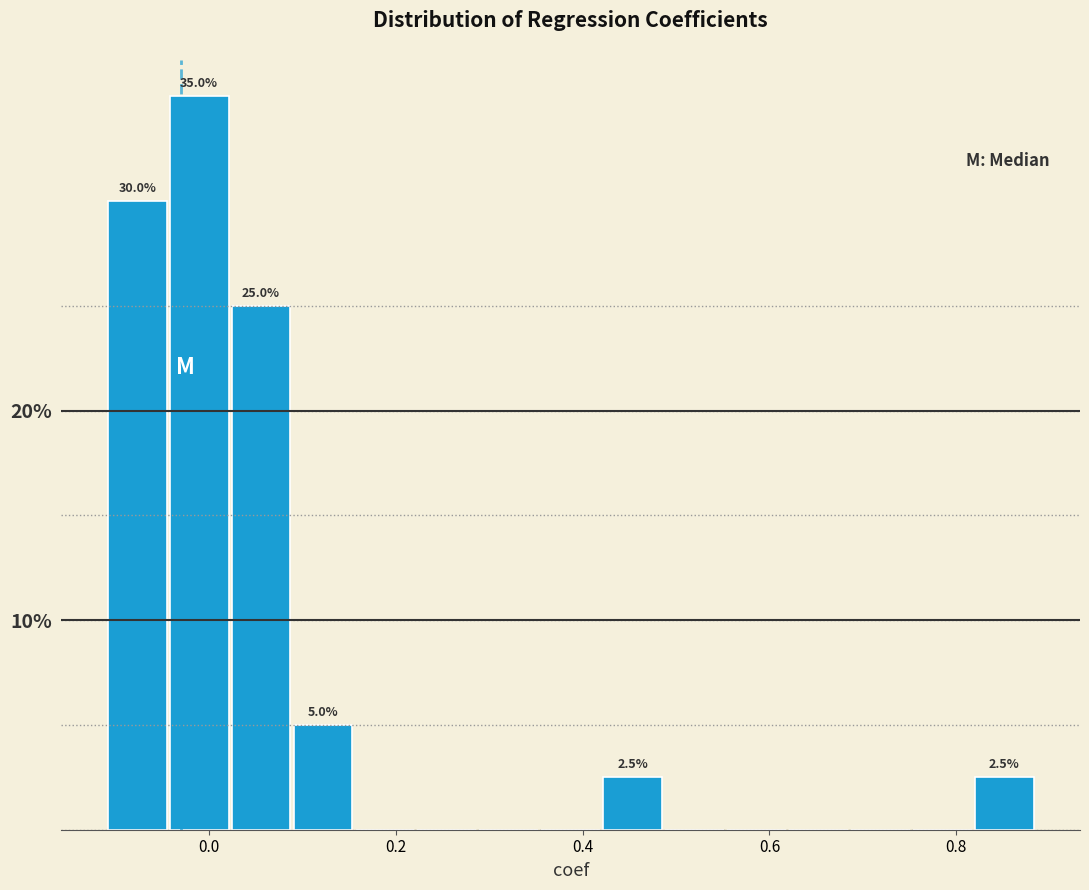

Around what value on the x-axis is the tallest bar? Give the approximate position of its centre, as read against the axis.

-0.02